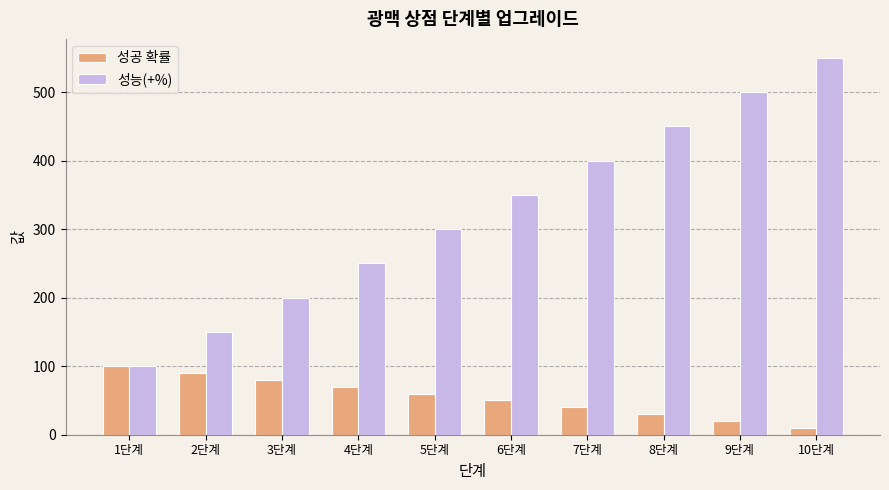

What is the difference between the maximum and second lowest values in the 성공 확률 series?

80